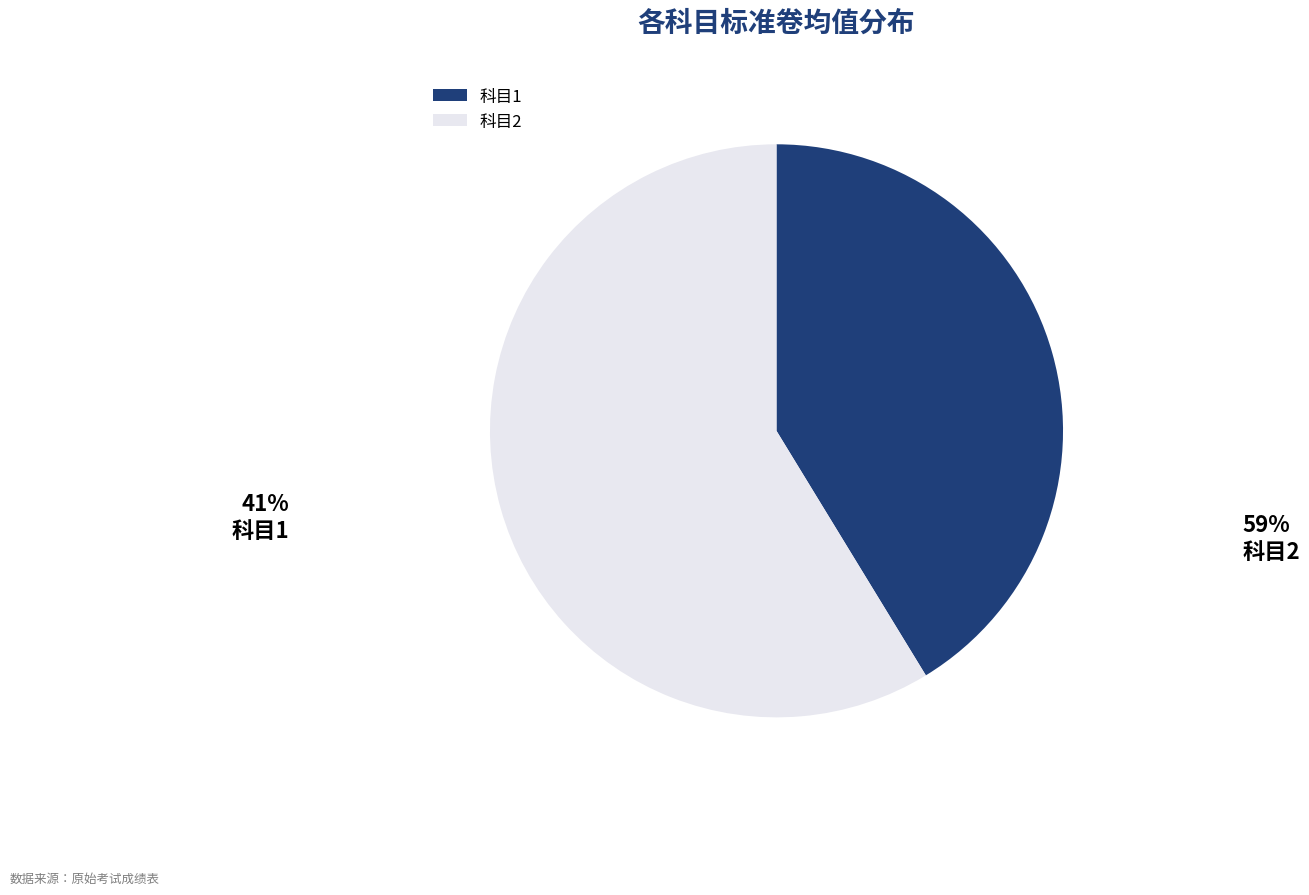

What is the largest slice in the pie chart?

科目2